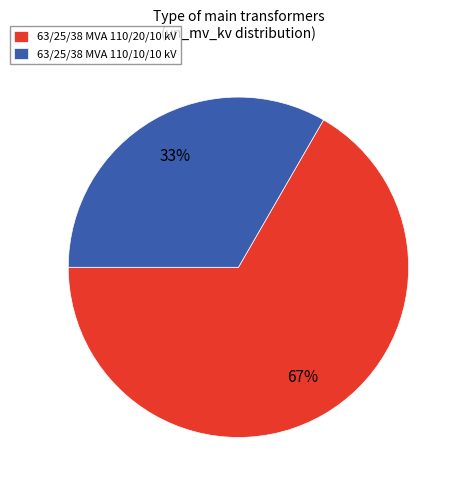

Is it true that 63/25/38 MVA 110/20/10 kV is 67% of the pie?

True